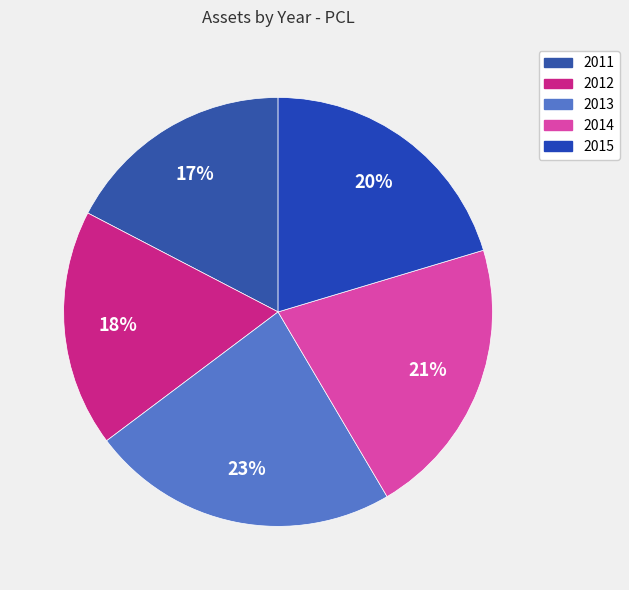

Count the number of slices in the pie.

5